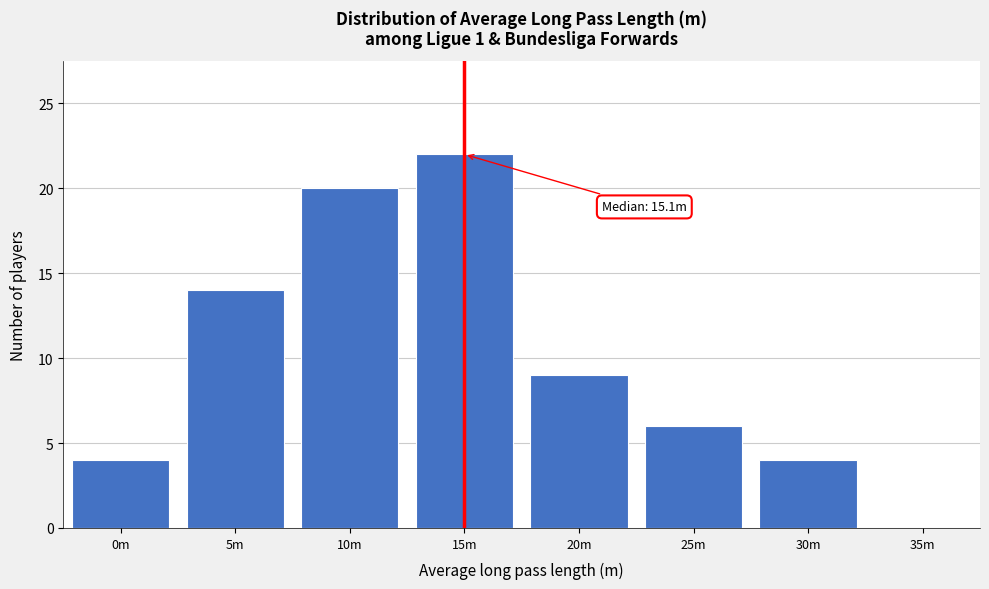

Reading left to right, extract all data points from this chart.

0m=4	5m=14	10m=20	15m=22	20m=9	25m=6	30m=4	35m=0